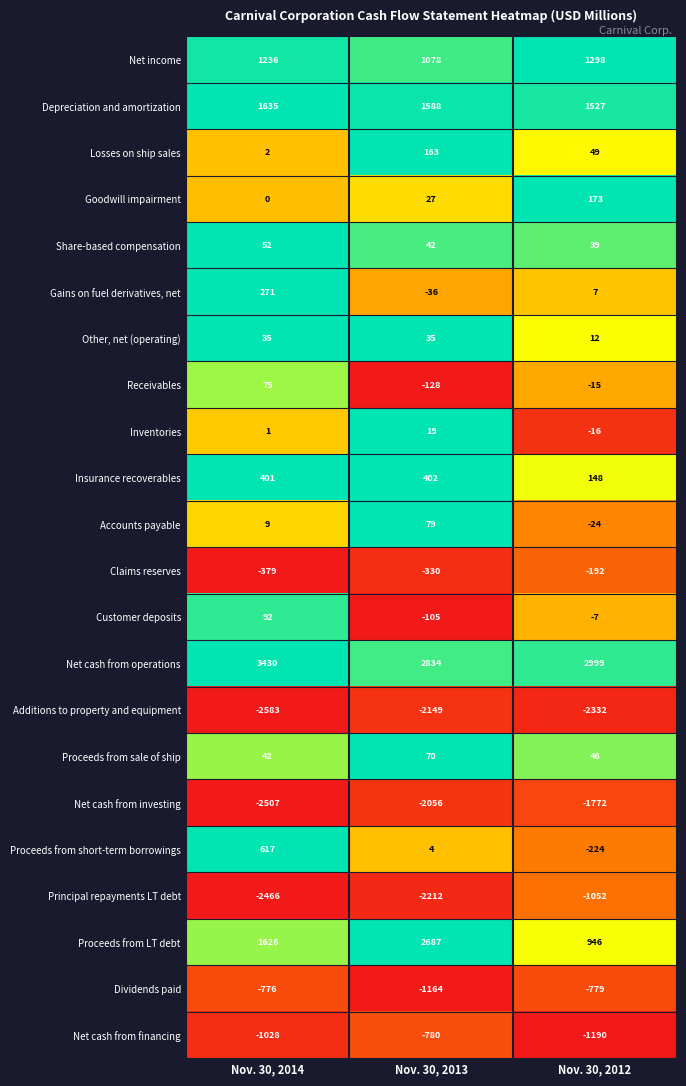

At Nov. 30, 2014, list the series in order from smallest to largest.

Additions to property and equipment, Net cash from investing, Principal repayments LT debt, Net cash from financing, Dividends paid, Claims reserves, Goodwill impairment, Inventories, Losses on ship sales, Accounts payable, Other, net (operating), Proceeds from sale of ship, Share-based compensation, Receivables, Customer deposits, Gains on fuel derivatives, net, Insurance recoverables, Proceeds from short-term borrowings, Net income, Proceeds from LT debt, Depreciation and amortization, Net cash from operations